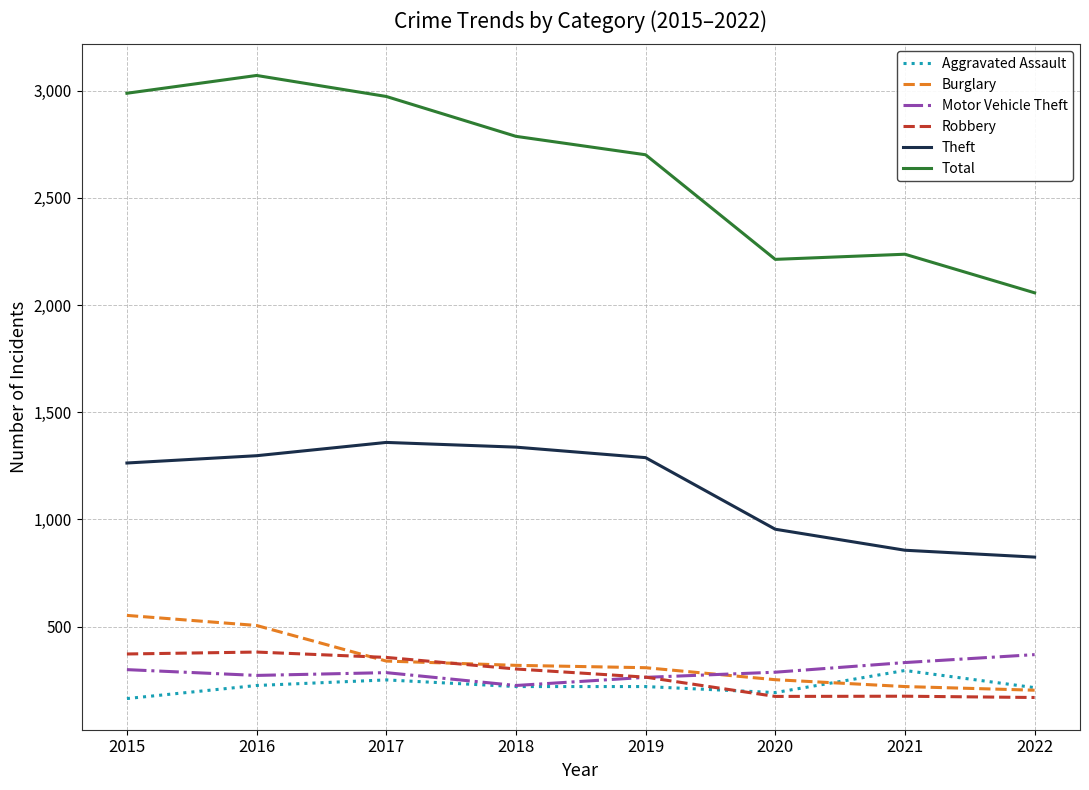

Which series has the largest total across all categories?

Total